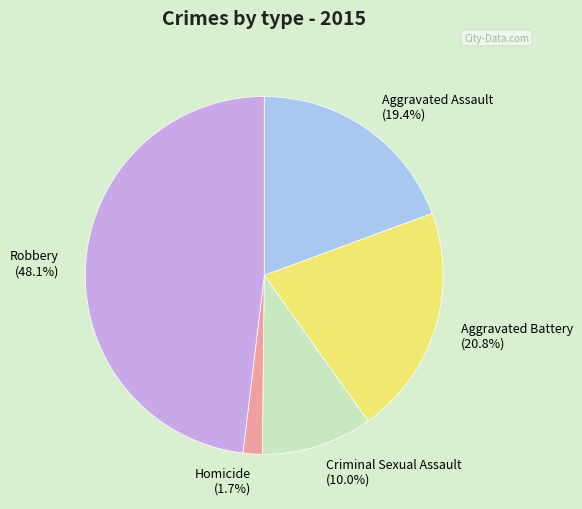

Which has a higher value, Aggravated Battery or Robbery?

Robbery